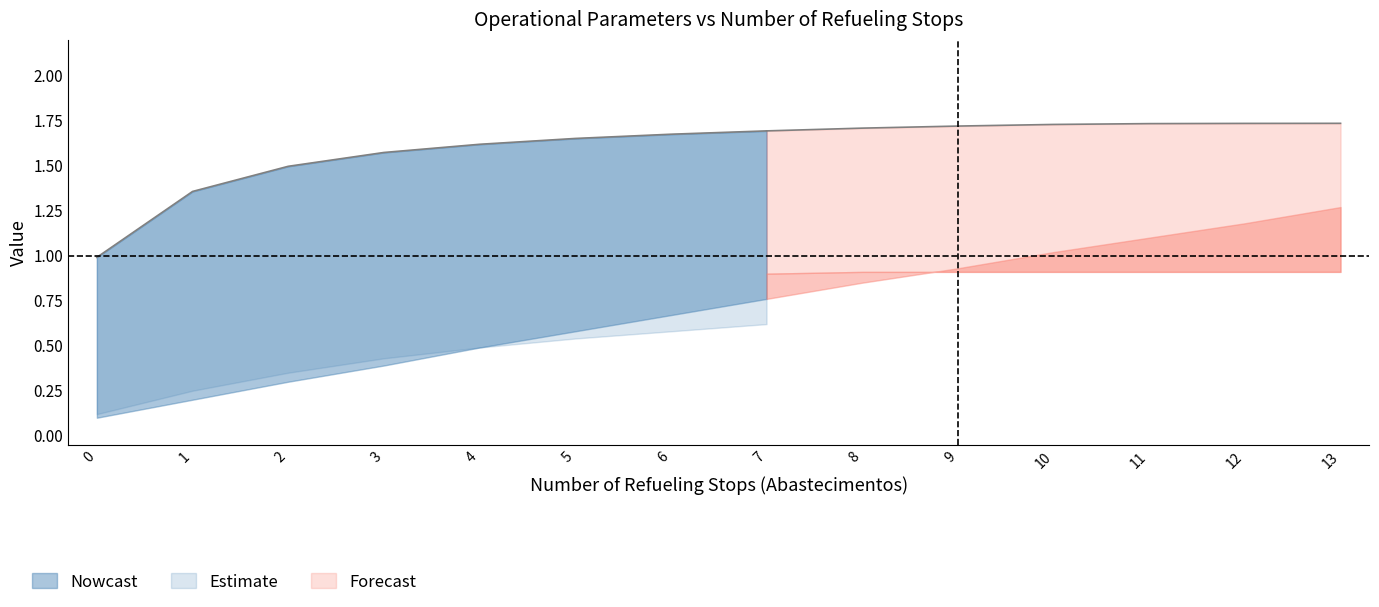

How many EOC [h/h] values are between 0 and 1?

14